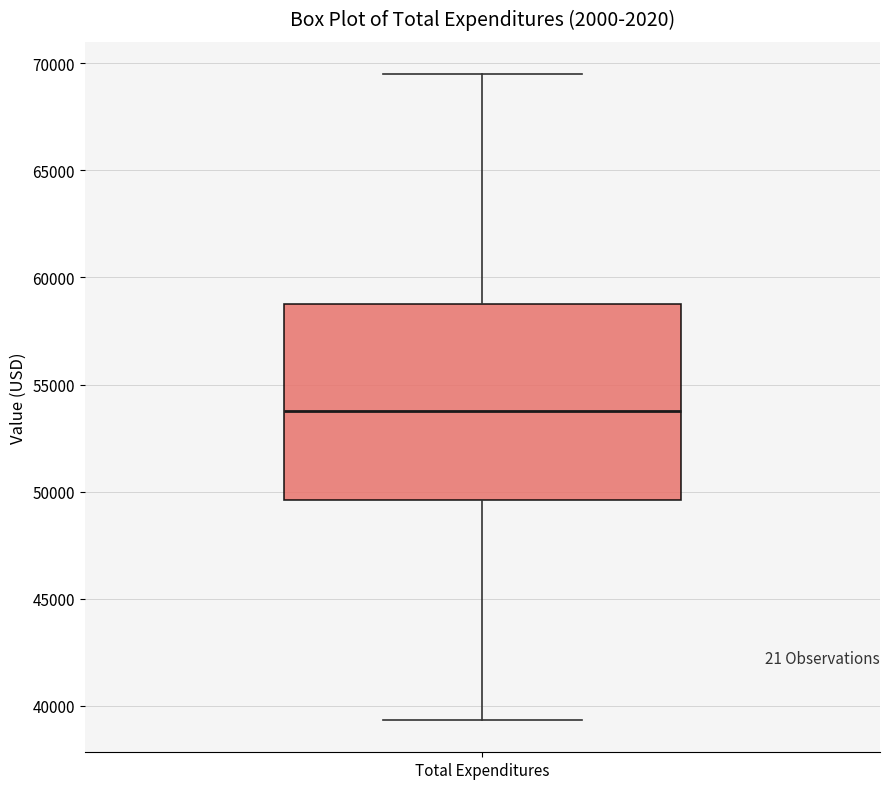

Where does the upper whisker of the box for Total Expenditures end on the y-axis? The values are not printed on the chart, so give them approximately, as read against the axis.

69500